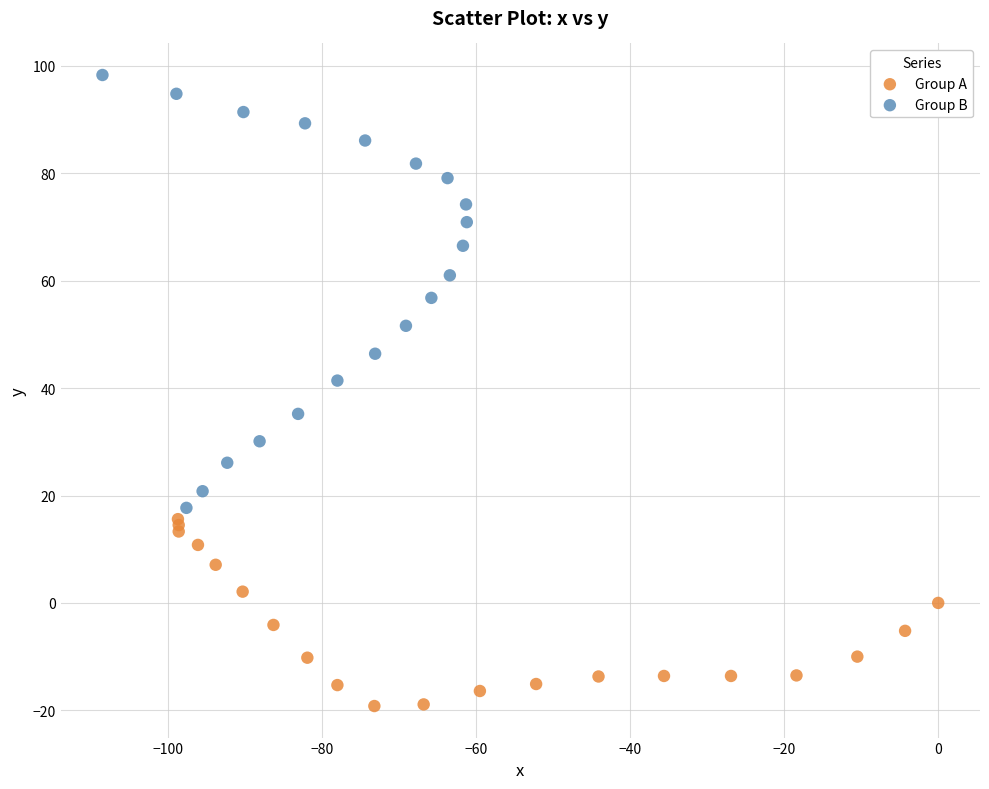

Which series reaches the minimum Y coordinate?

Group A